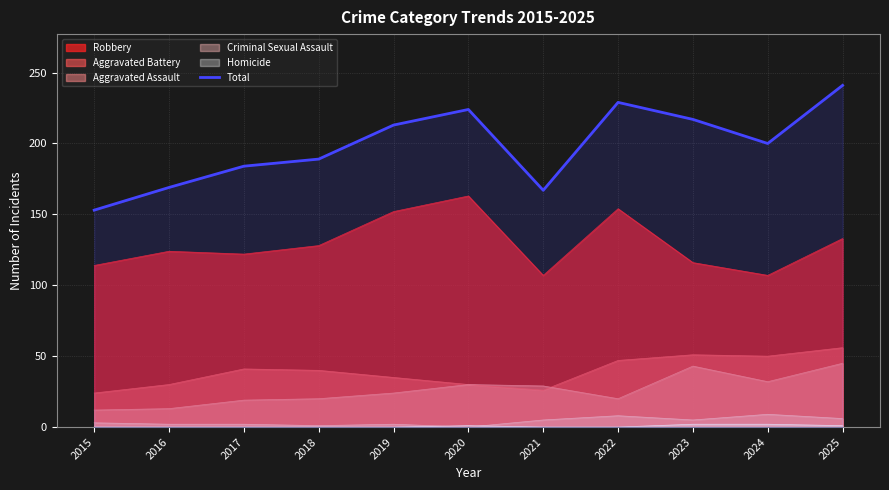

Where does the data first go above 200?

2019